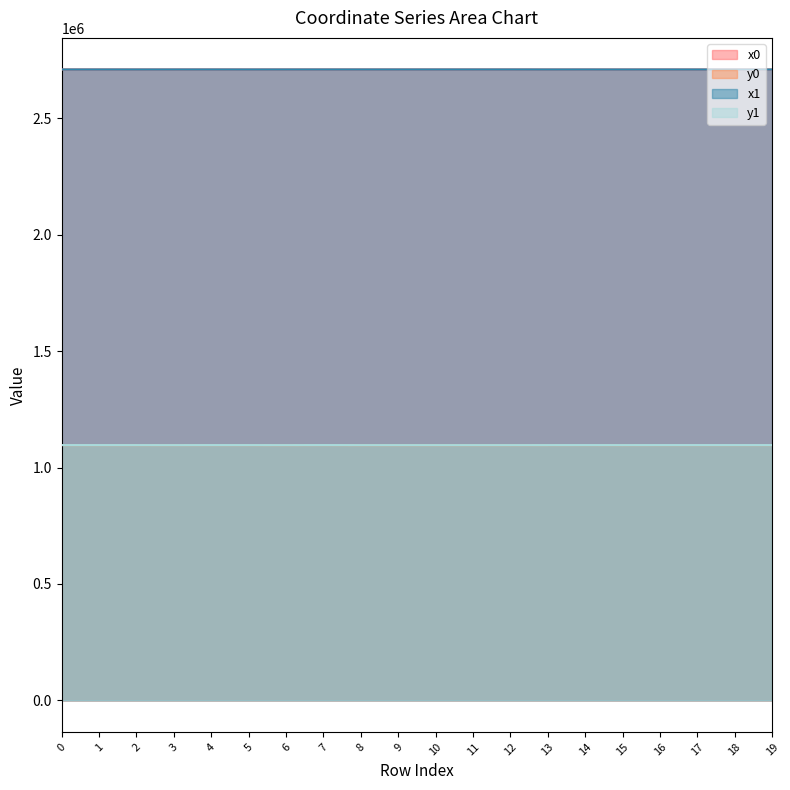

Where is the first local maximum for x0?

1